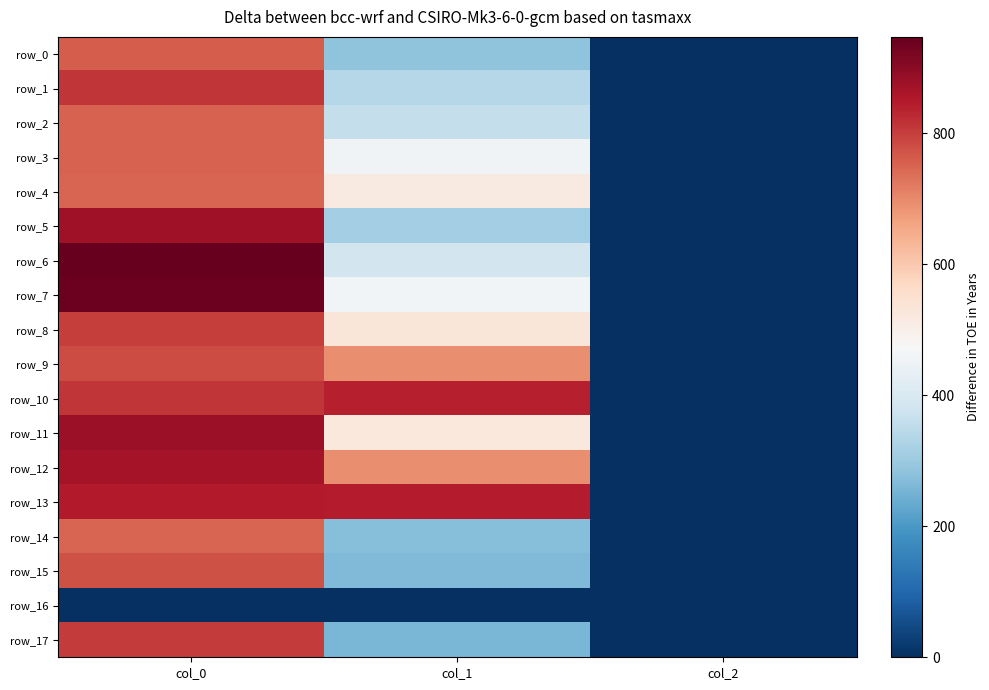

Reading left to right, what are all the values shown in this chart?

row_0: 760.0	283.5	2.0
row_1: 810.0	337.5	2.0
row_2: 753.3	361.1	2.0
row_3: 753.3	455.6	2.0
row_4: 750.0	516.4	2.0
row_5: 873.3	313.9	2.0
row_6: 946.7	388.1	2.0
row_7: 936.7	459.0	2.0
row_8: 800.0	529.9	2.0
row_9: 783.3	691.9	2.0
row_10: 813.3	840.4	2.0
row_11: 880.0	523.1	2.0
row_12: 866.7	691.9	2.0
row_13: 850.0	843.8	2.0
row_14: 750.0	270.0	2.0
row_15: 773.3	263.2	2.0
row_16: 0.0	0.0	0.0
row_17: 803.3	256.5	2.0